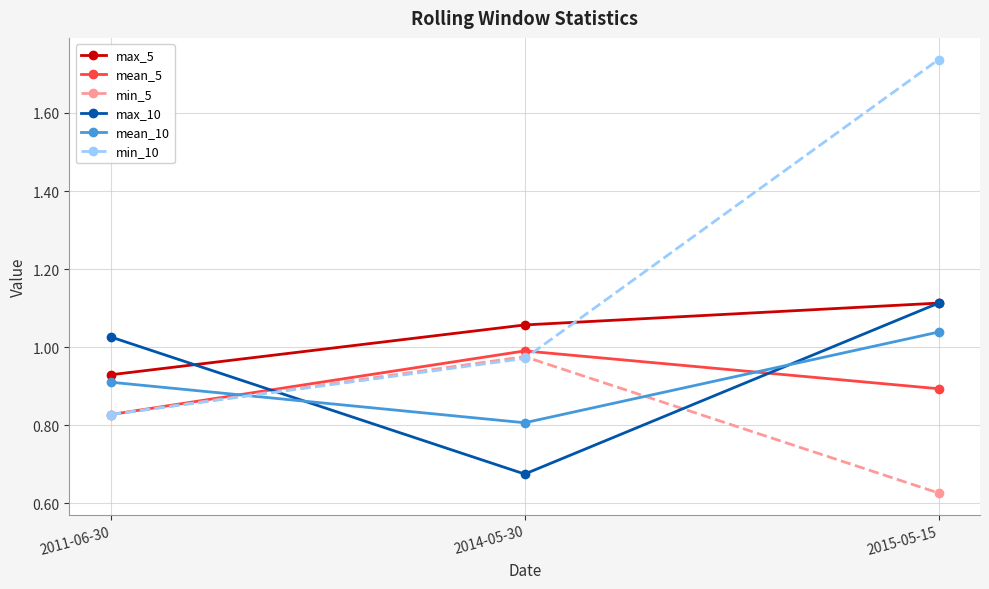

What position from the left is 2011-06-30?

1